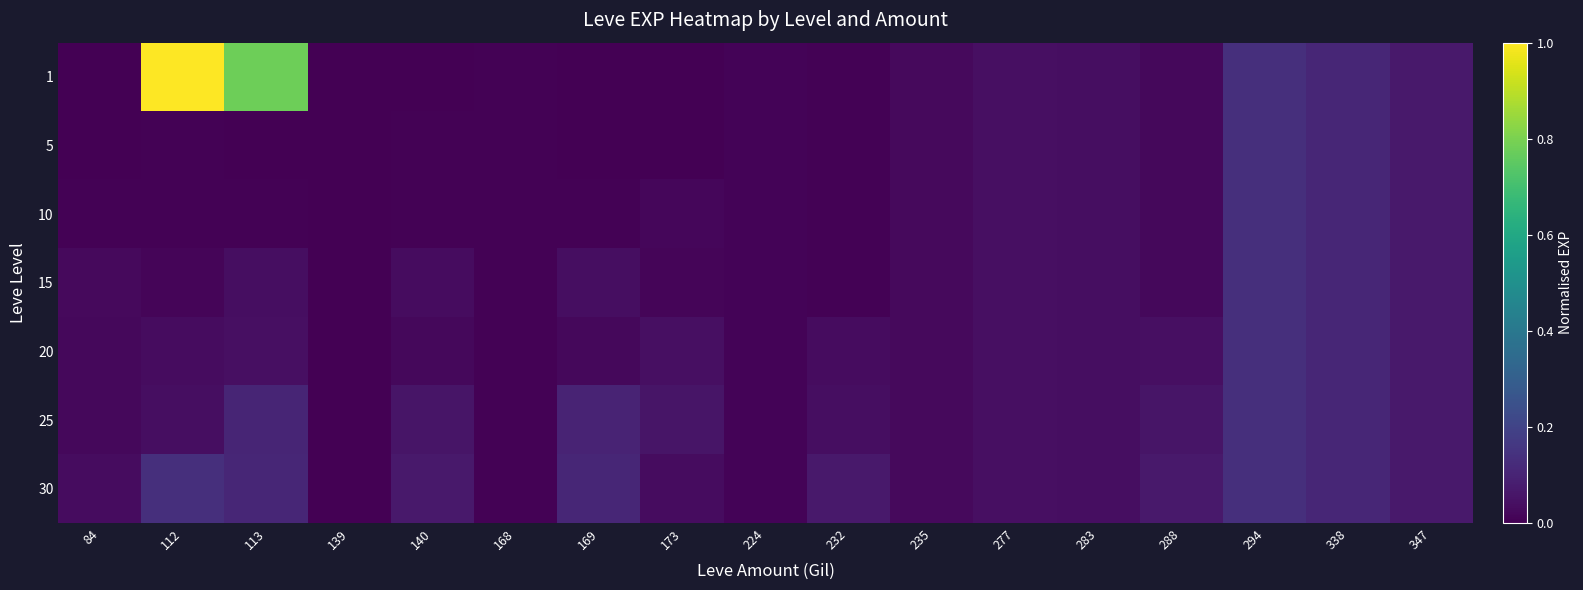

Reading right to left, list all the values displayed in this chart.

1: 347=0.1	338=0.1	294=0.1	288=0.0	283=0.0	277=0.0	235=0.0	232=0.0	224=0.0	173=0.0	169=0.0	168=0.0	140=0.0	139=0.0	113=0.8	112=1.0	84=0.0
5: 347=0.1	338=0.1	294=0.1	288=0.0	283=0.0	277=0.0	235=0.0	232=0.0	224=0.0	173=0.0	169=0.0	168=0.0	140=0.0	139=0.0	113=0.0	112=0.0	84=0.0
10: 347=0.1	338=0.1	294=0.1	288=0.0	283=0.0	277=0.0	235=0.0	232=0.0	224=0.0	173=0.0	169=0.0	168=0.0	140=0.0	139=0.0	113=0.0	112=0.0	84=0.0
15: 347=0.1	338=0.1	294=0.1	288=0.0	283=0.0	277=0.0	235=0.0	232=0.0	224=0.0	173=0.0	169=0.0	168=0.0	140=0.0	139=0.0	113=0.0	112=0.0	84=0.0
20: 347=0.1	338=0.1	294=0.1	288=0.0	283=0.0	277=0.0	235=0.0	232=0.0	224=0.0	173=0.0	169=0.0	168=0.0	140=0.0	139=0.0	113=0.0	112=0.0	84=0.0
25: 347=0.1	338=0.1	294=0.1	288=0.1	283=0.0	277=0.0	235=0.0	232=0.0	224=0.0	173=0.1	169=0.1	168=0.0	140=0.1	139=0.0	113=0.1	112=0.0	84=0.0
30: 347=0.1	338=0.1	294=0.1	288=0.1	283=0.0	277=0.0	235=0.0	232=0.1	224=0.0	173=0.0	169=0.1	168=0.0	140=0.1	139=0.0	113=0.1	112=0.1	84=0.0